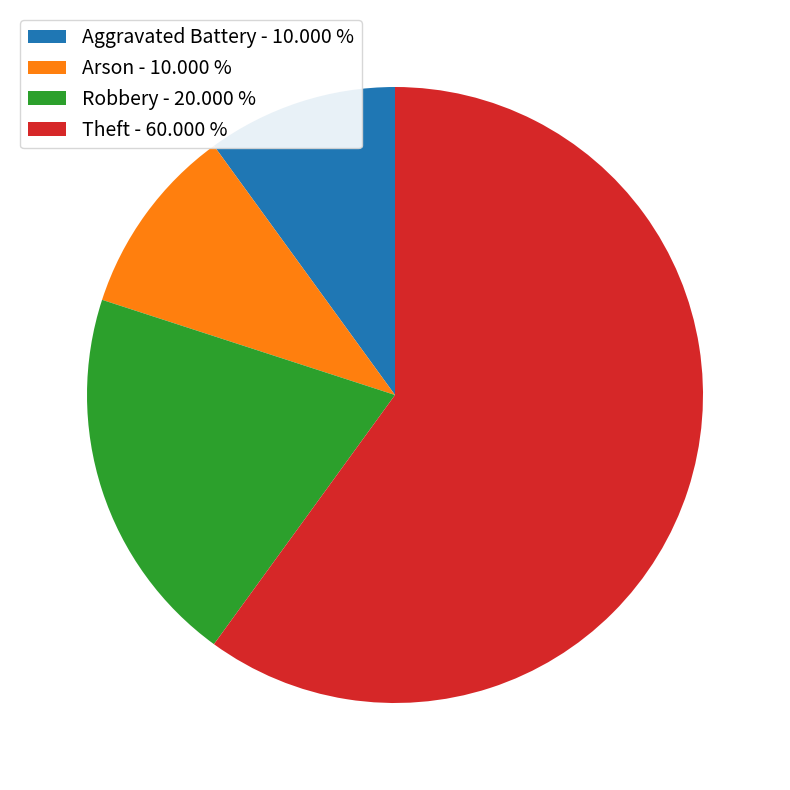

Is the sum of Arson - 10.000 % and Theft - 60.000 % greater than half?

Yes